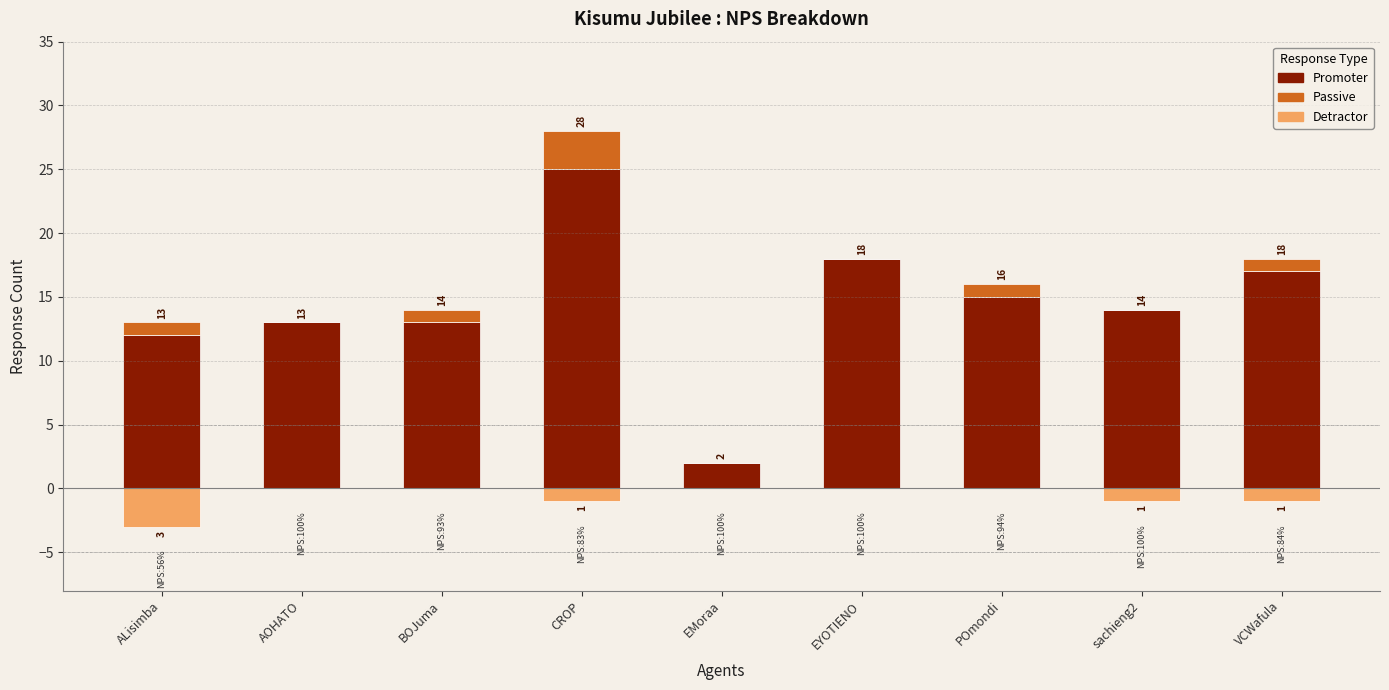

How many bars are there in each group?

3